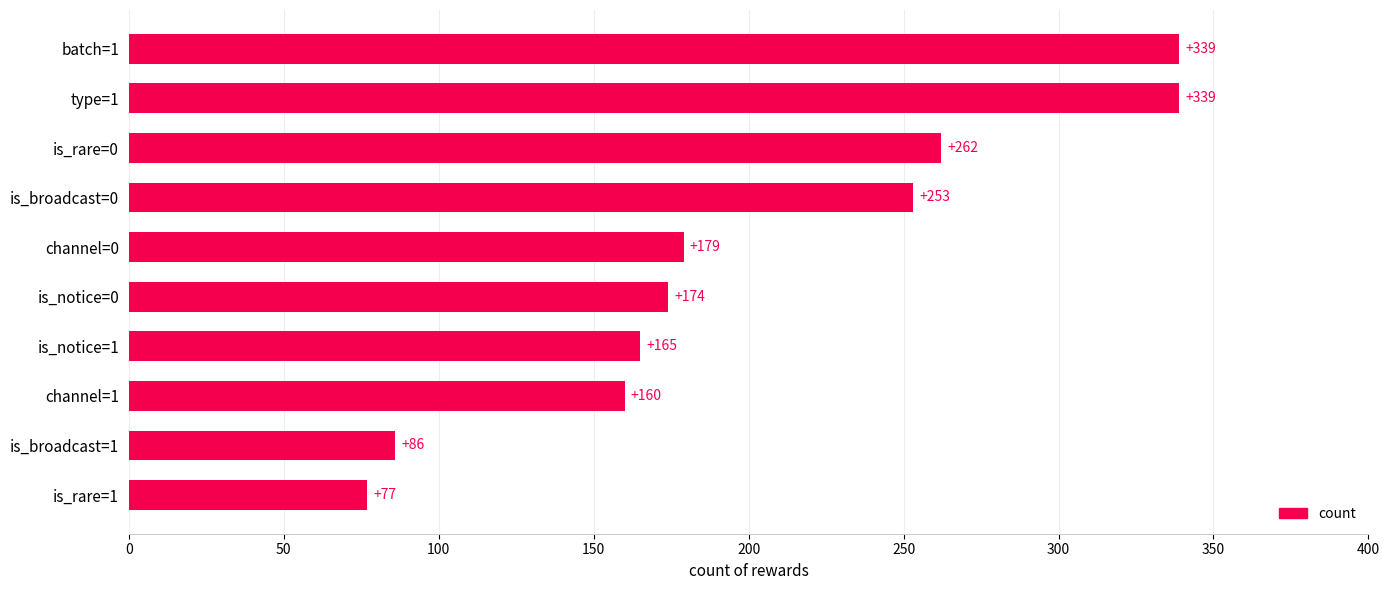

How many values are below 179?

5